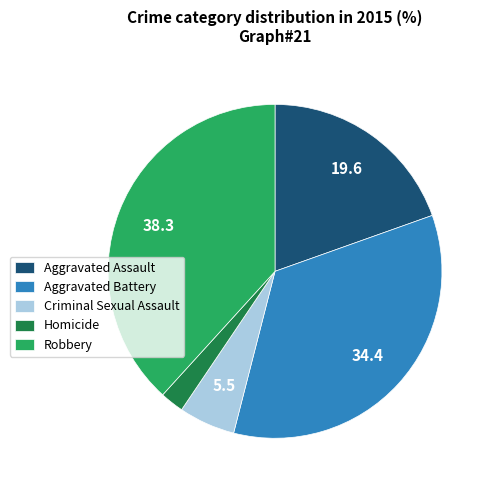

Approximately how many times larger is the value at Aggravated Assault compared to Homicide?

8.5